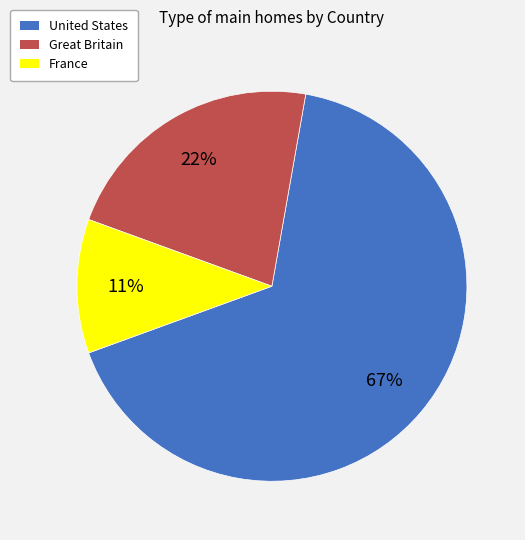

To the nearest percent, what is the difference between the France and Great Britain slice percentages?

11%